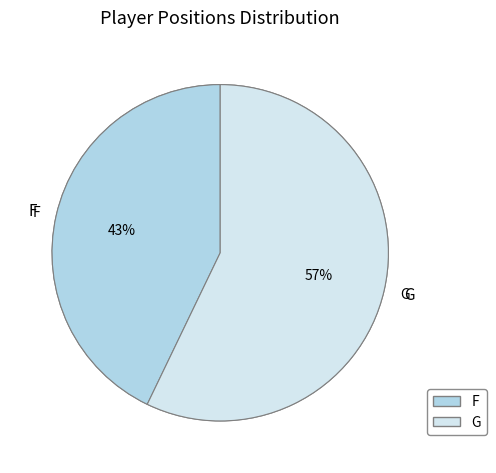

Between G and F, which is larger?

G